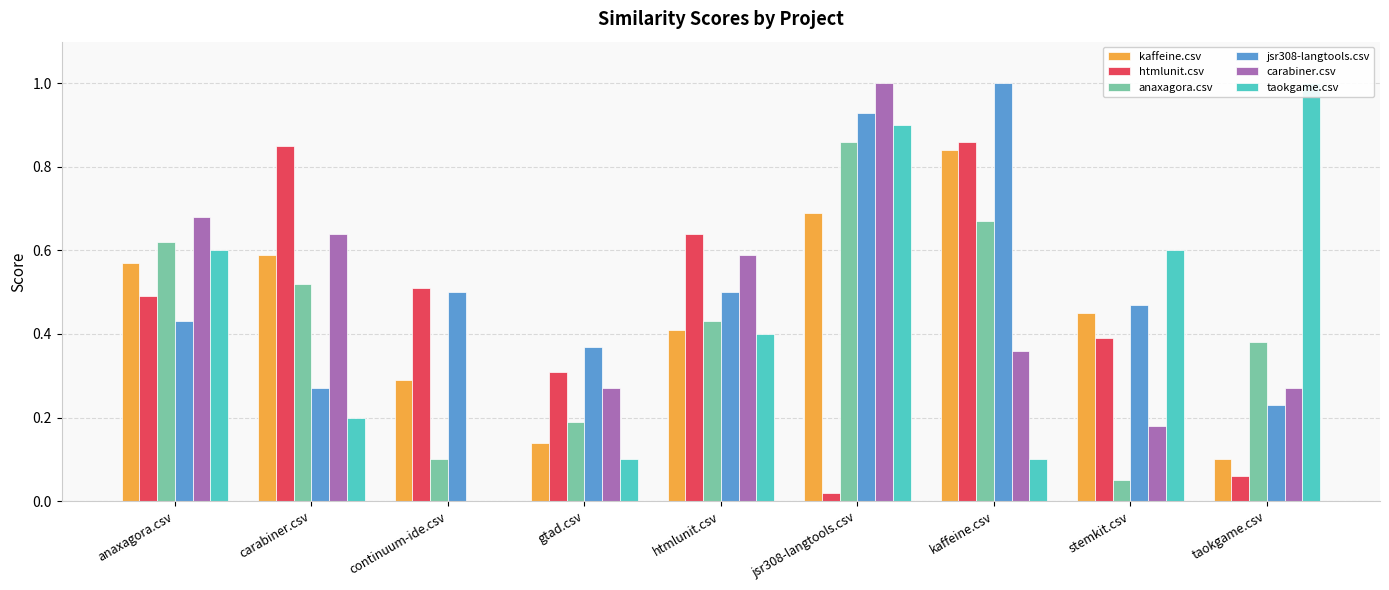

The value of jsr308-langtools.csv at htmlunit.csv is 0.7. True or false?

False